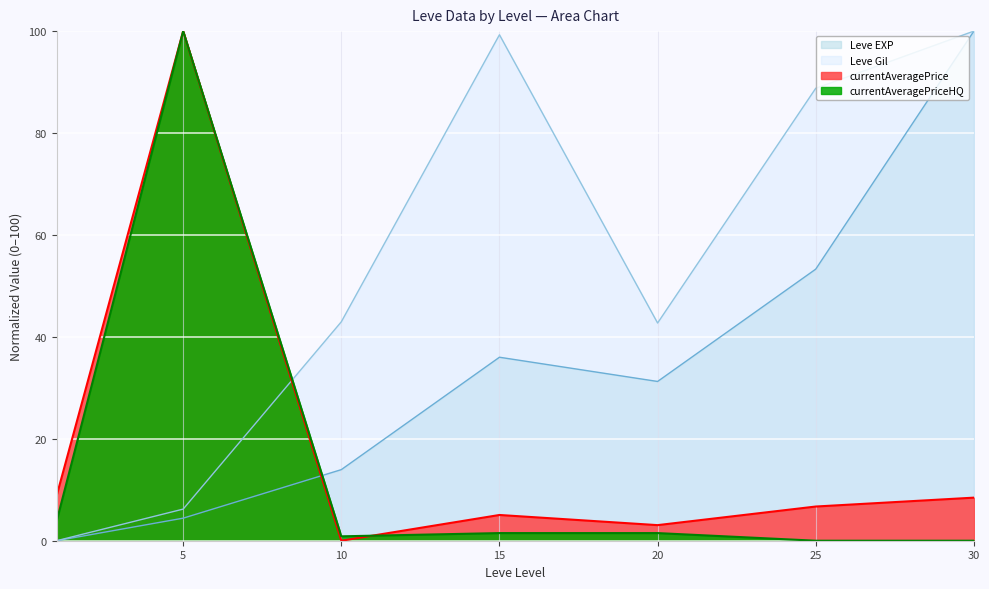

What is the value of the currentAveragePrice point at the 7th from the left?

8.5